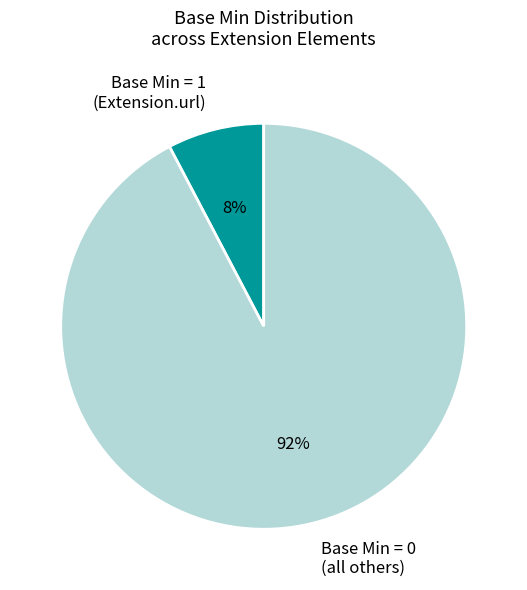

Which slice is the largest?

Base Min = 0 (all others)